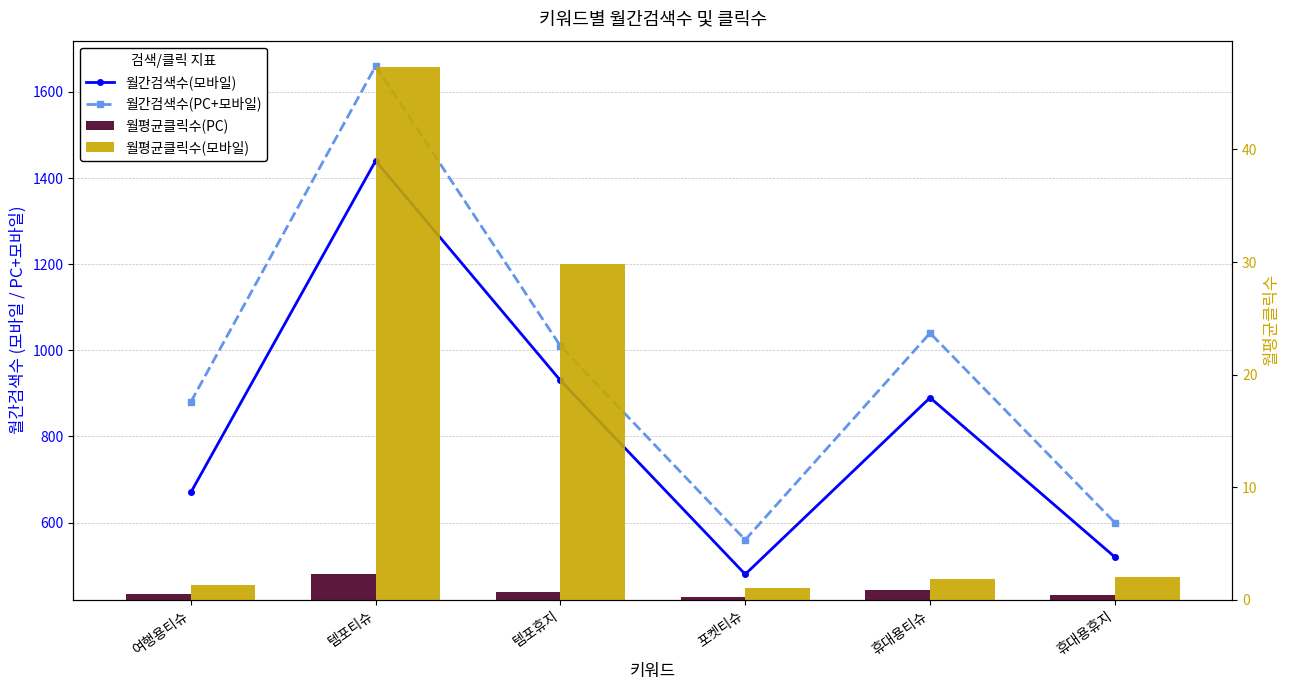

Are the bars horizontal?

No